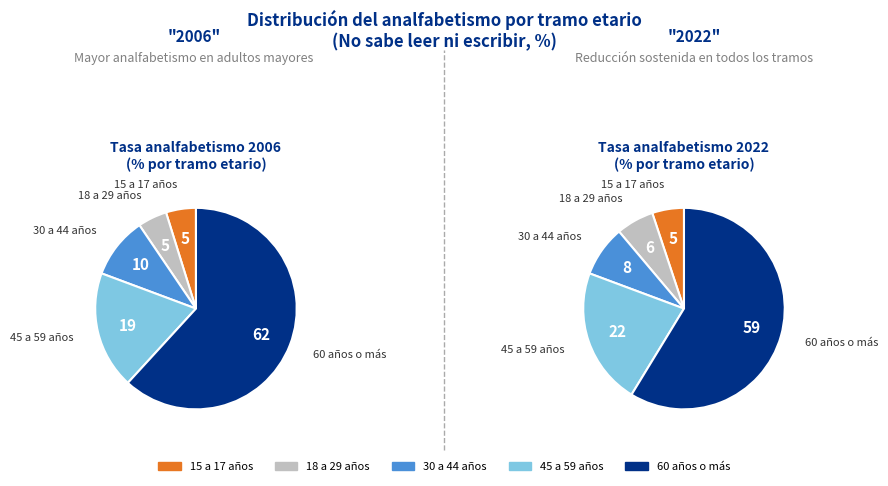

What is the smallest slice in the pie chart?

18 a 29 años